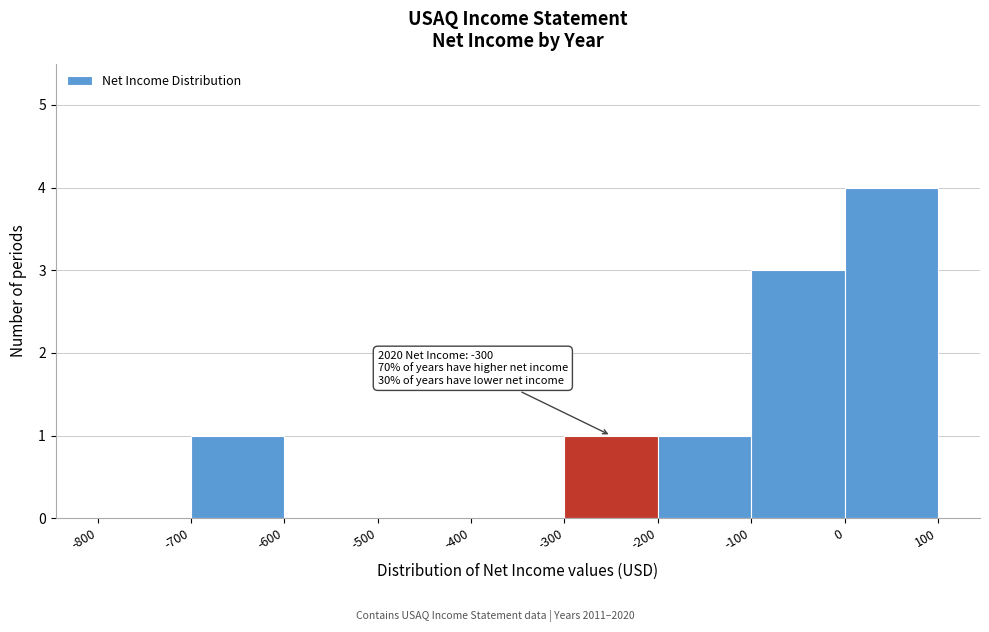

Which range on the x-axis has the tallest bar?

0 to 100